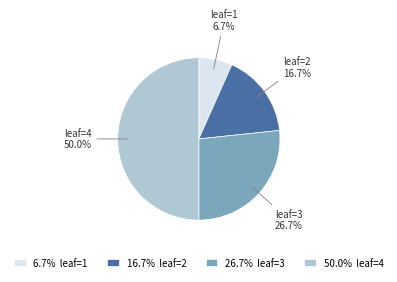

Which category has the smallest portion of the pie?

1